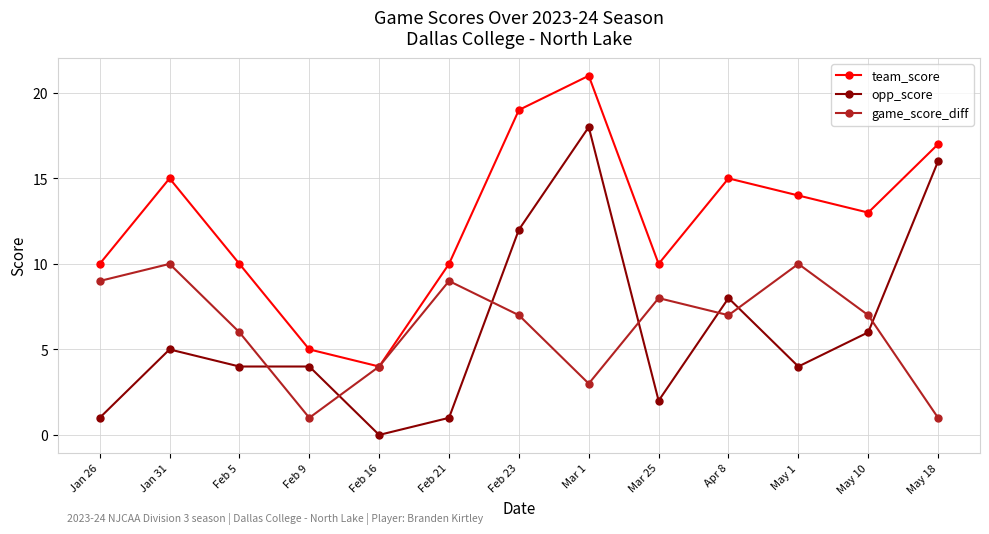

How many distinct data groups are displayed?

3